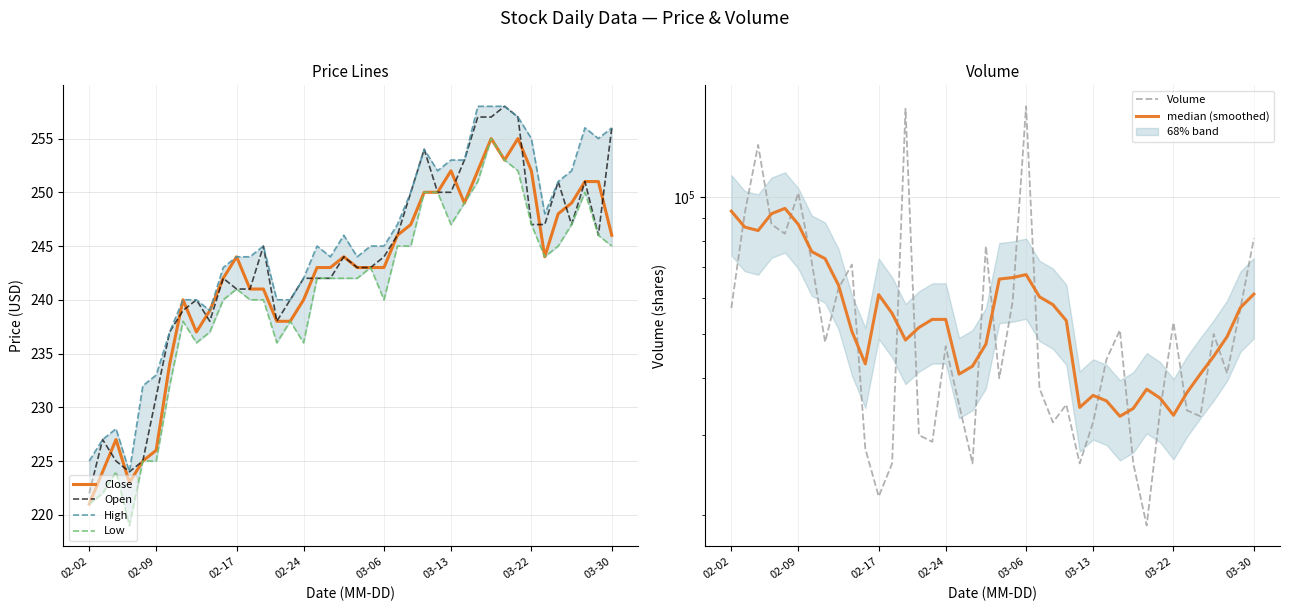

What are all the series names shown in the legend?

Close, Open, High, Low, Volume, median (smoothed)